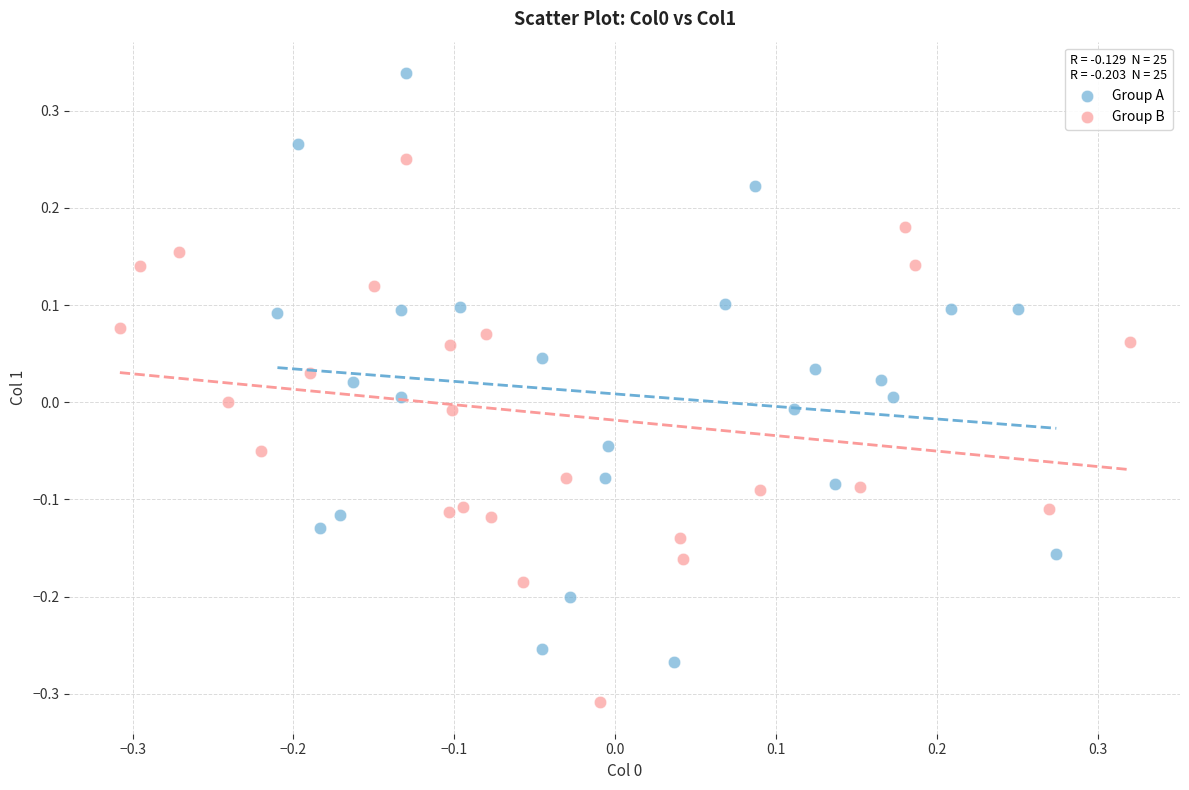

Which series contains the lowest Y value?

Group B